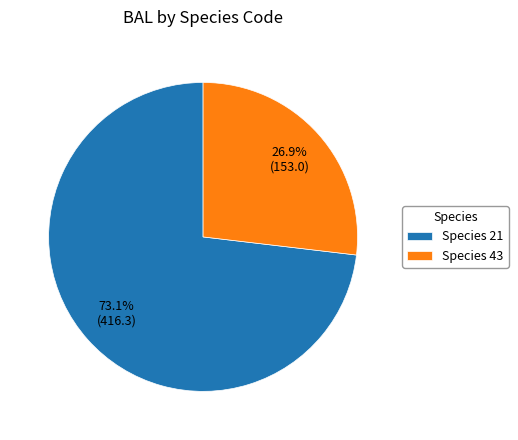

Which category has the smallest portion of the pie?

Species 43